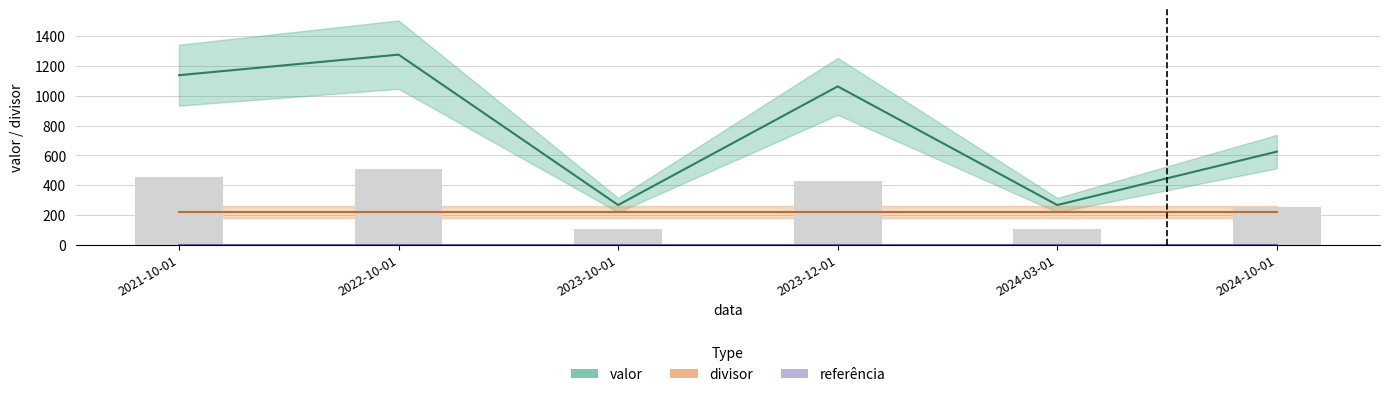

What is the label of the 4th bar from the right?

2023-10-01